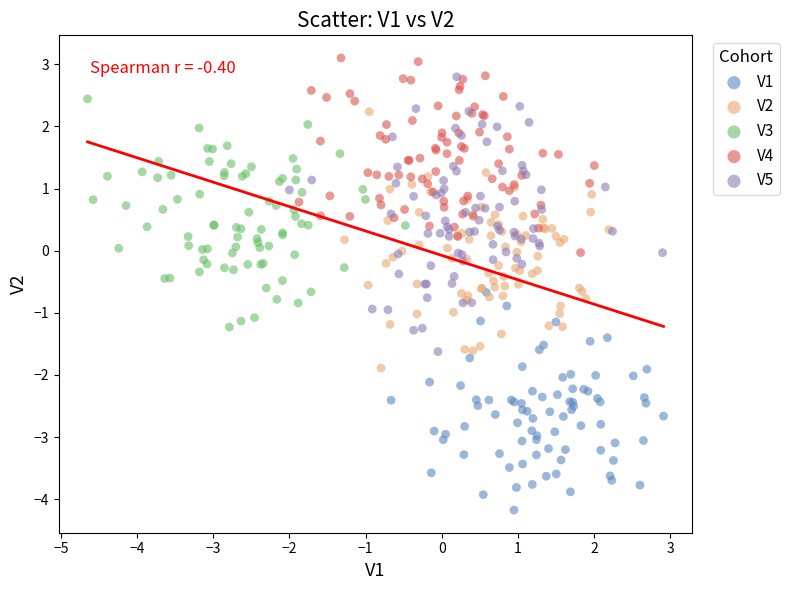

Which series contains the lowest Y value?

V1